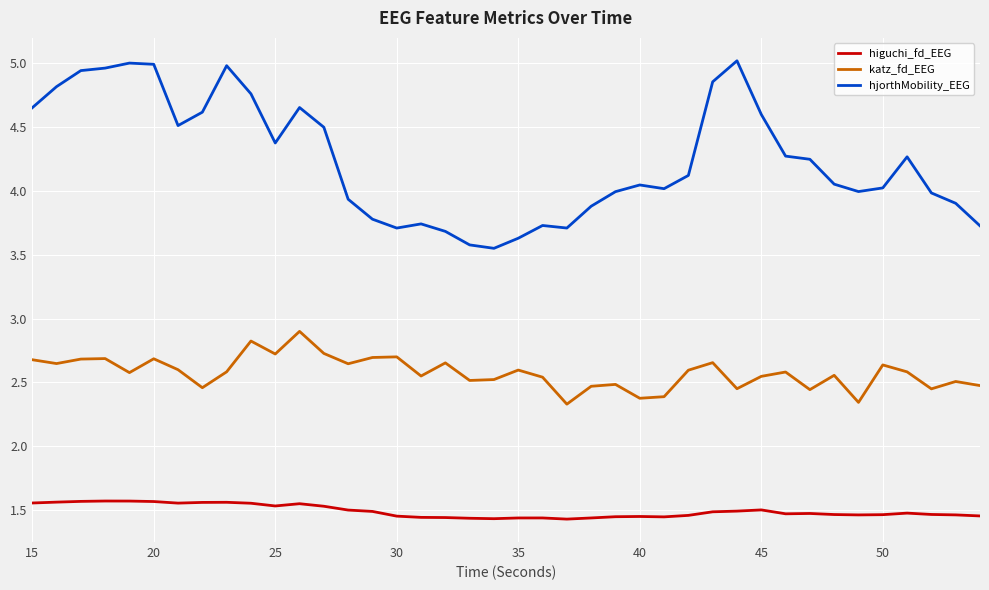

What is the difference between the maximum and minimum values in the katz_fd_EEG series?

0.6